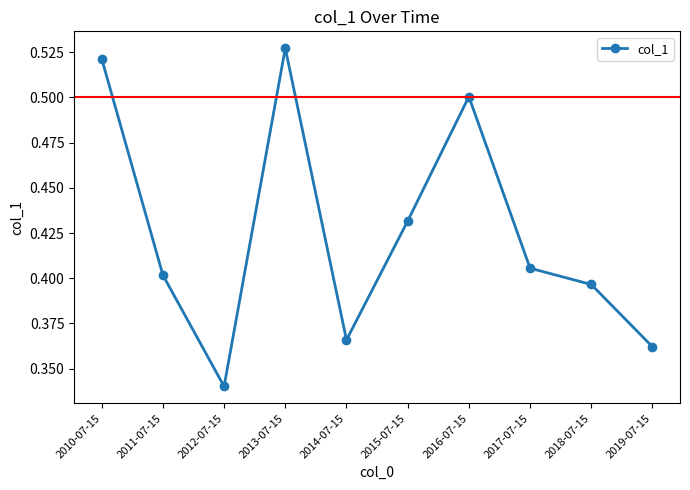

Is it true that the value at 2019-07-15 is 0.6?

False